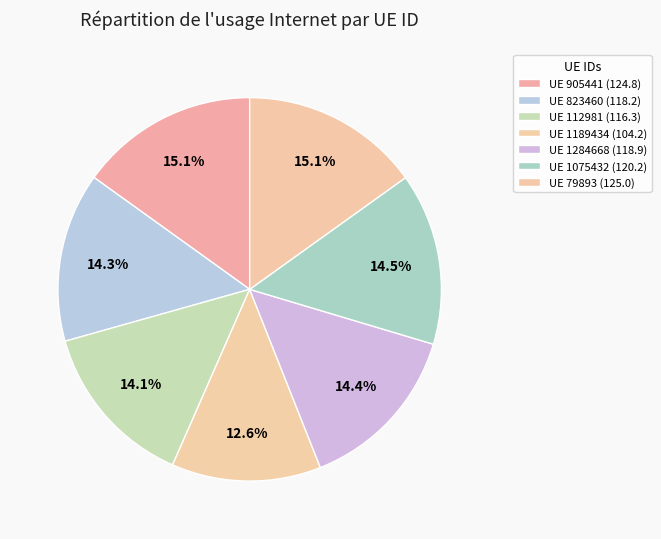

How many segments does this pie chart have?

7